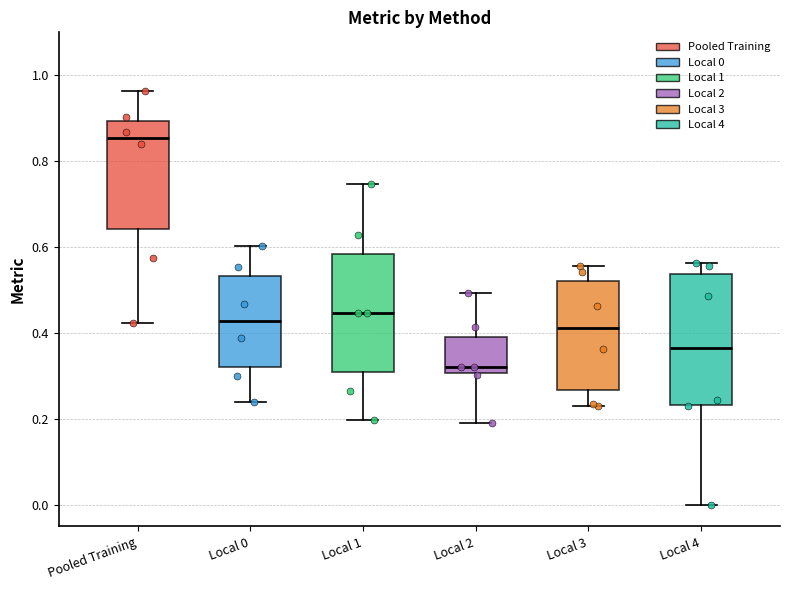

Comparing the boxes themselves (not the whiskers), which one is the tallest?

Local 4